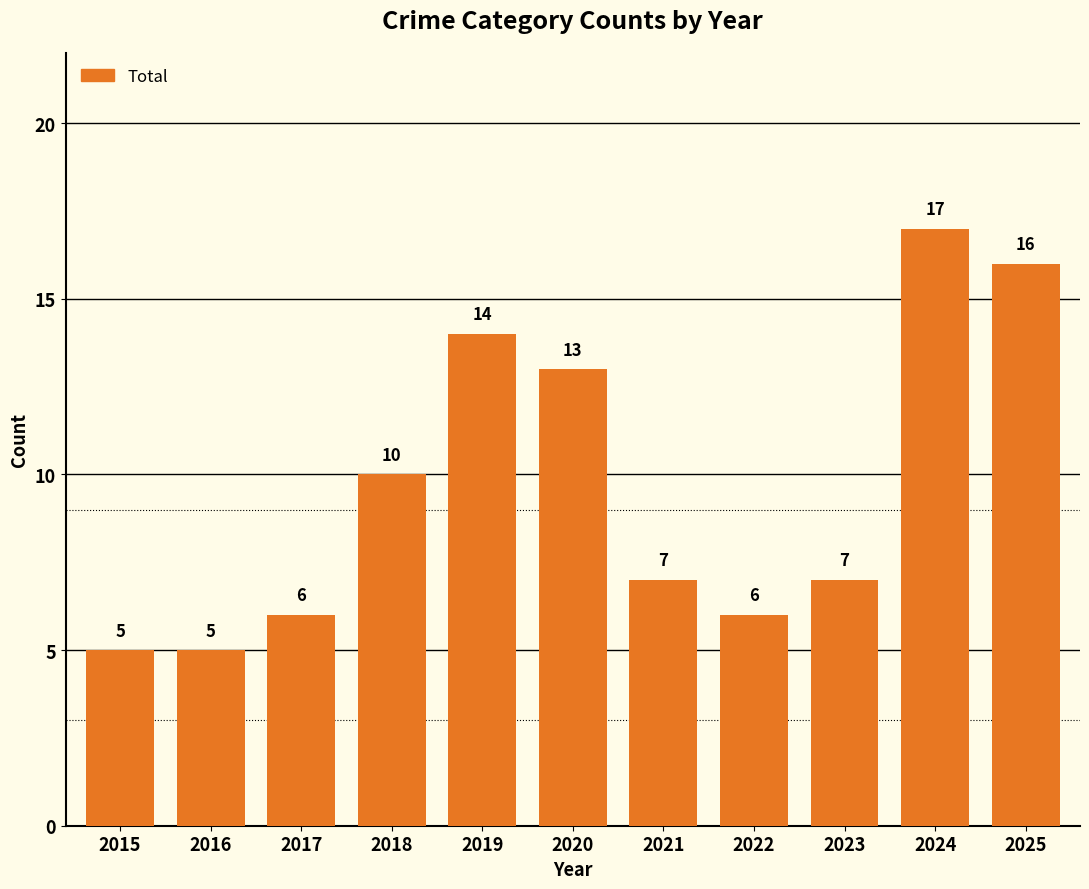

Where does the data first go above 7?

2018